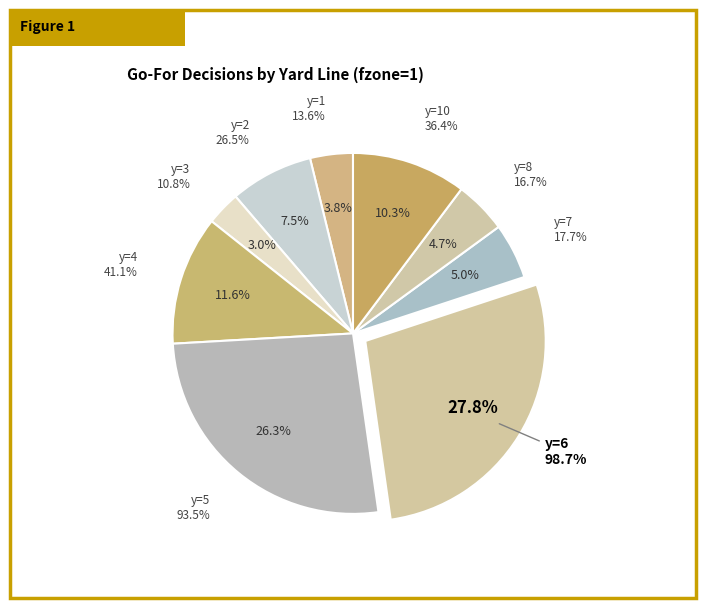

Do y=6 and y=10 together represent more than half of the pie?

No